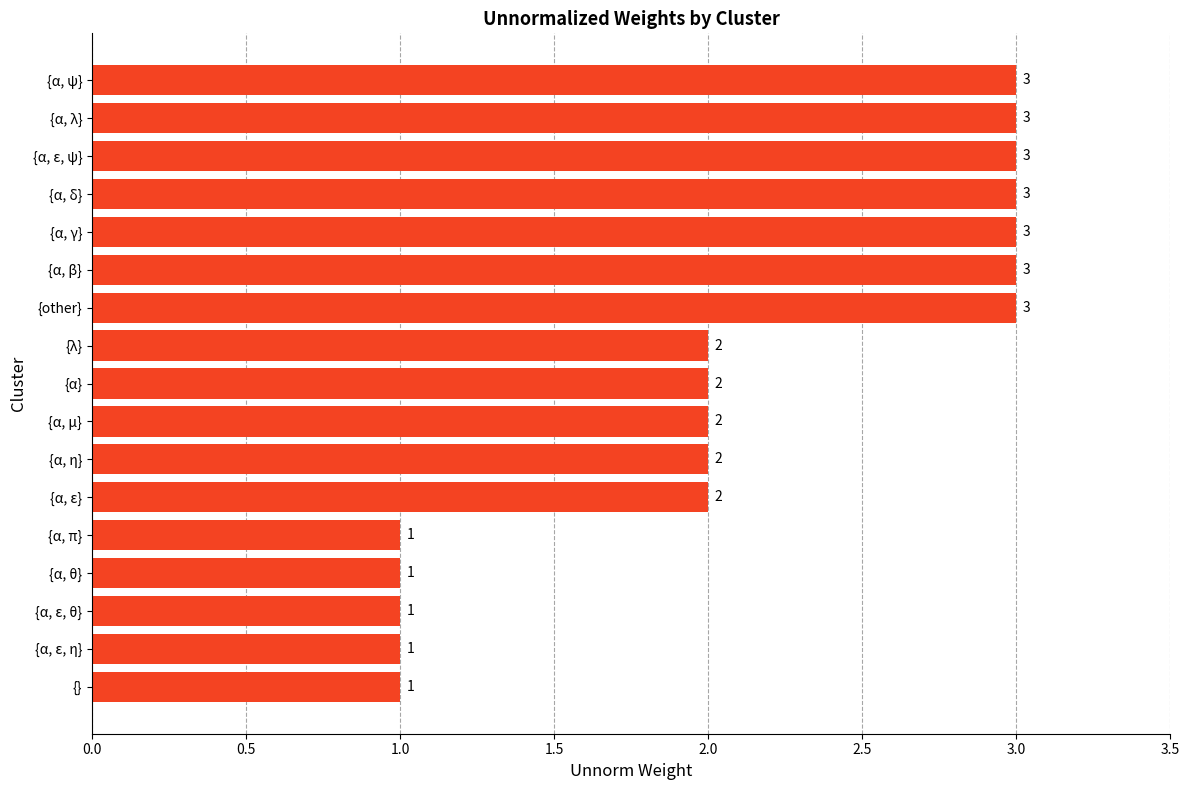

What is the maximum value shown in the chart?

3